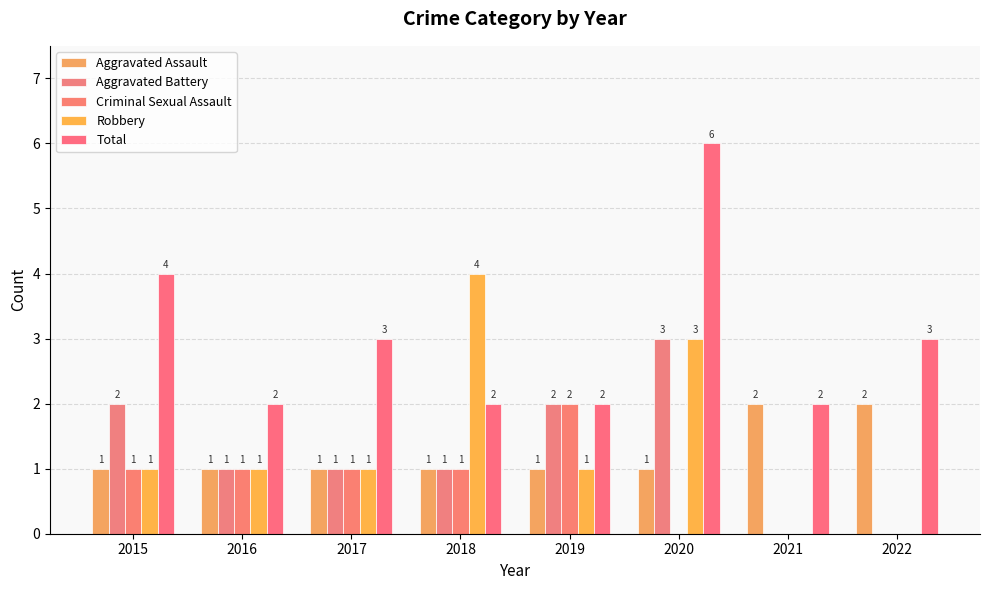

Which series has the widest spread of values?

Robbery